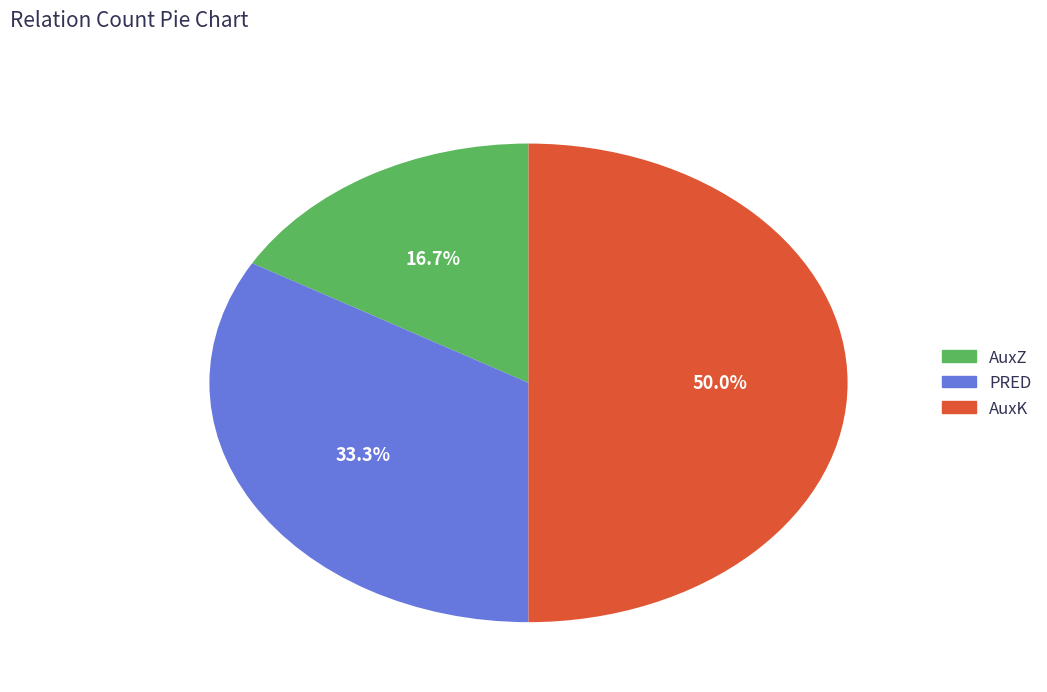

What is the smallest slice in the pie chart?

AuxZ